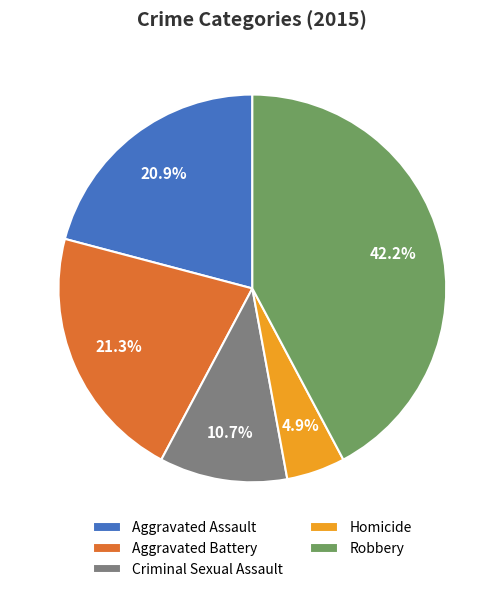

Between Aggravated Battery and Criminal Sexual Assault, which is larger?

Aggravated Battery